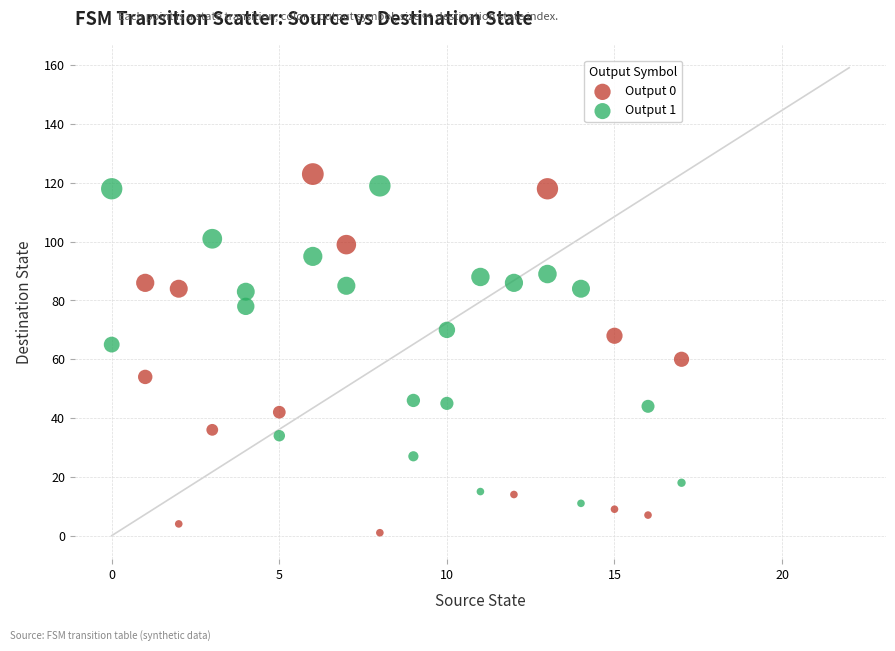

Which series contains the lowest Y value?

Output 0